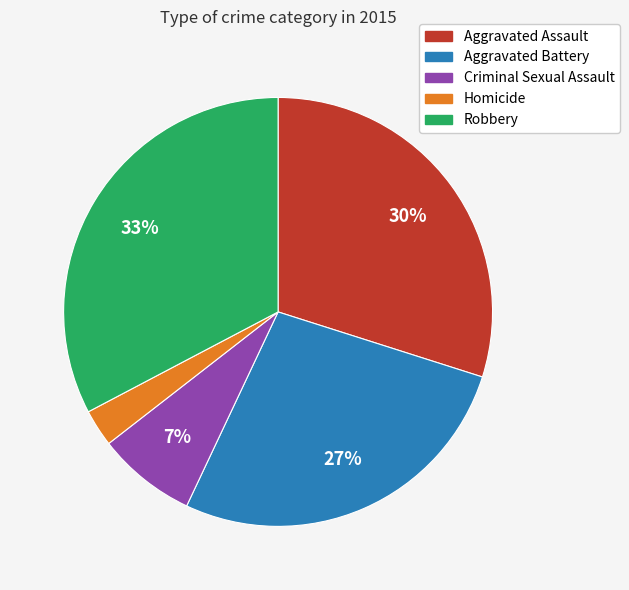

How many slices are in this pie chart?

5